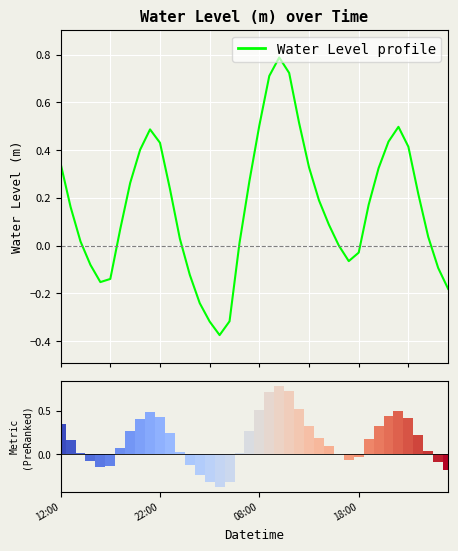

List the labels in order of value, smallest first.

16, 15, 17, 14, 39, 4, 5, 13, 38, 18:00, 29, 30, 28, 18, 08:00, 12, 37, 6, 27, 22:00, 31, 26, 36, 11, 7, 19, 32, 25, 12:00, 8, 35, 10, 33, 9, 34, 20, 24, 21, 23, 22